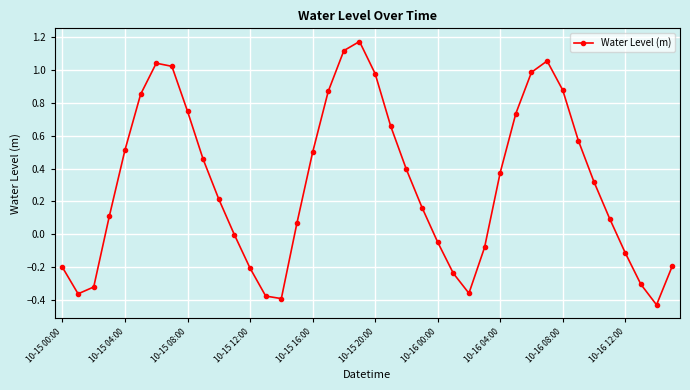

What is the difference between the second highest and second lowest values?

1.5